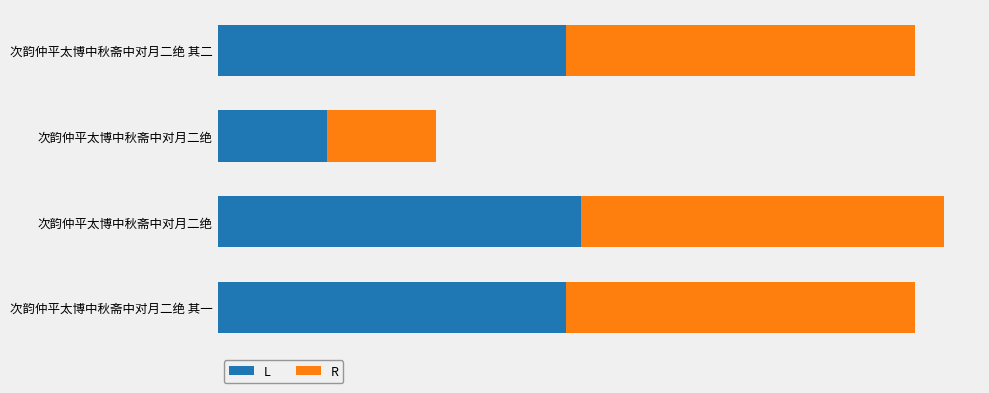

What are all the series names shown in the legend?

L, R